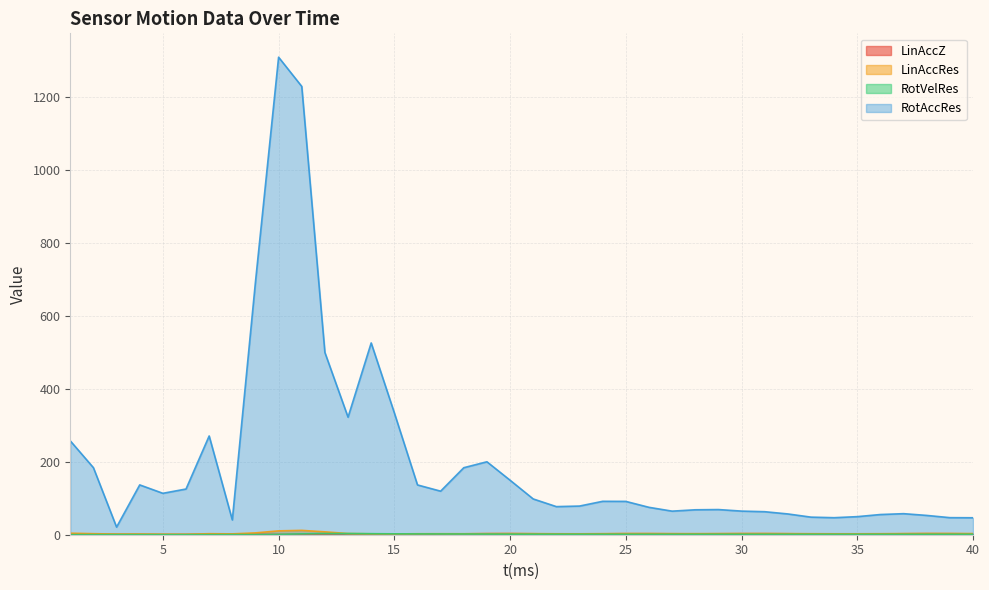

At which category does the chart reach its minimum across all series?

1